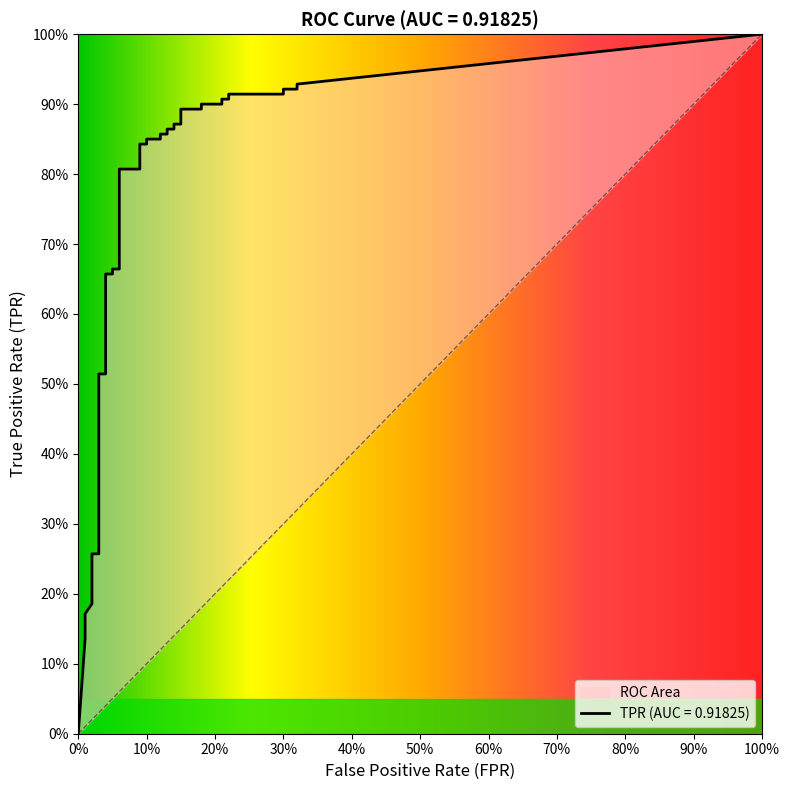

Which label corresponds to the smallest value in the chart?

fpr